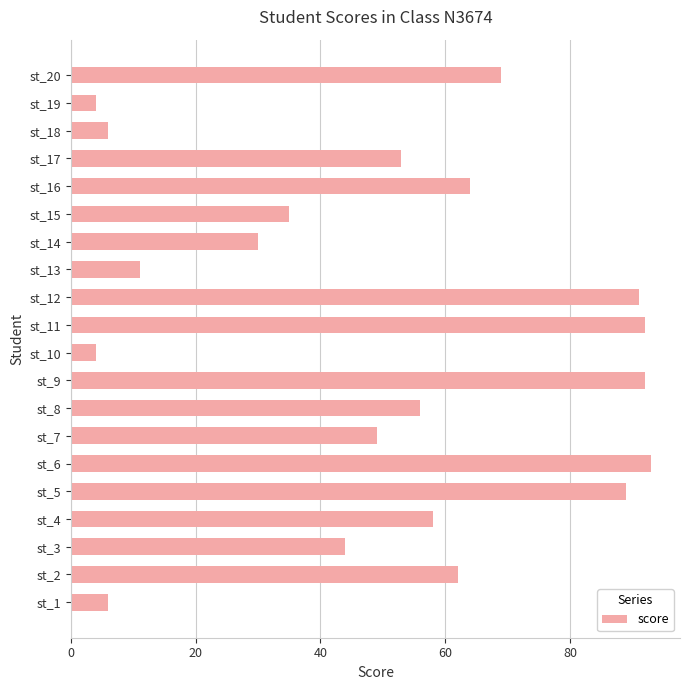

What is the approximate value at st_12, to the nearest 10?

90